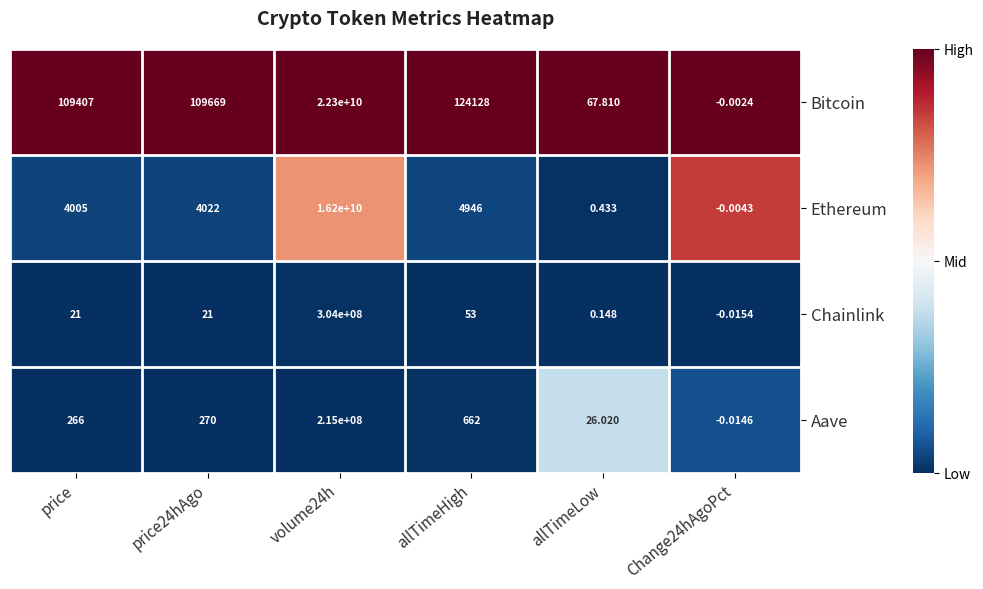

What is the spread (max minus min) of values at price?

109386.0